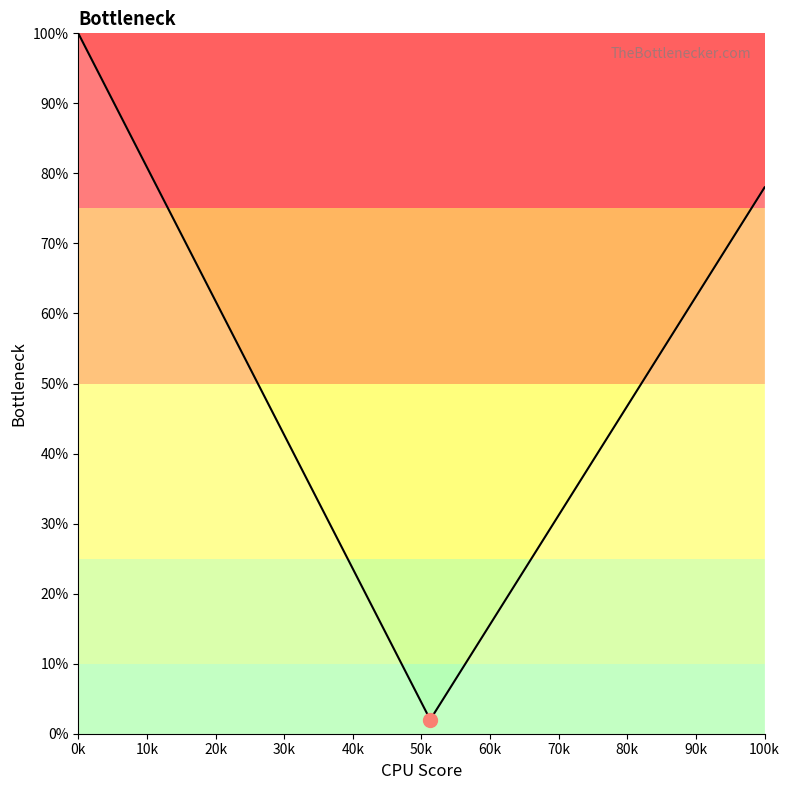

How many lines are shown in the chart?

1